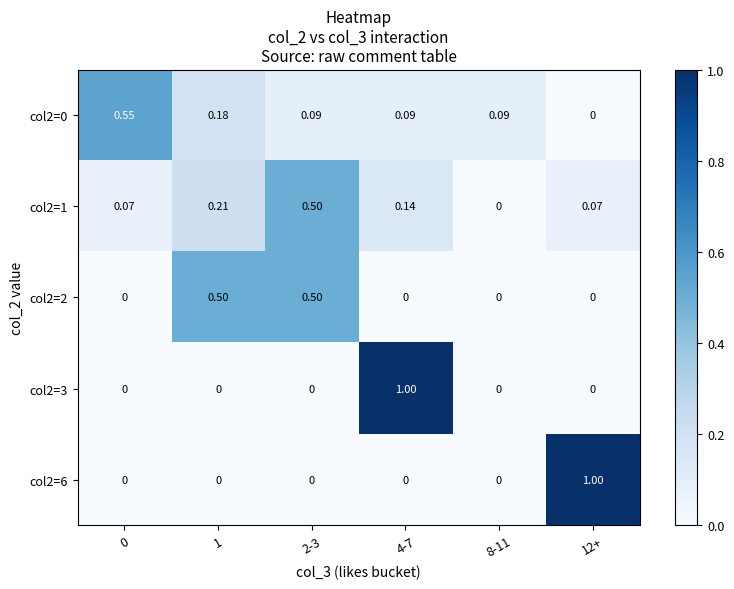

How many distinct data groups are displayed?

5